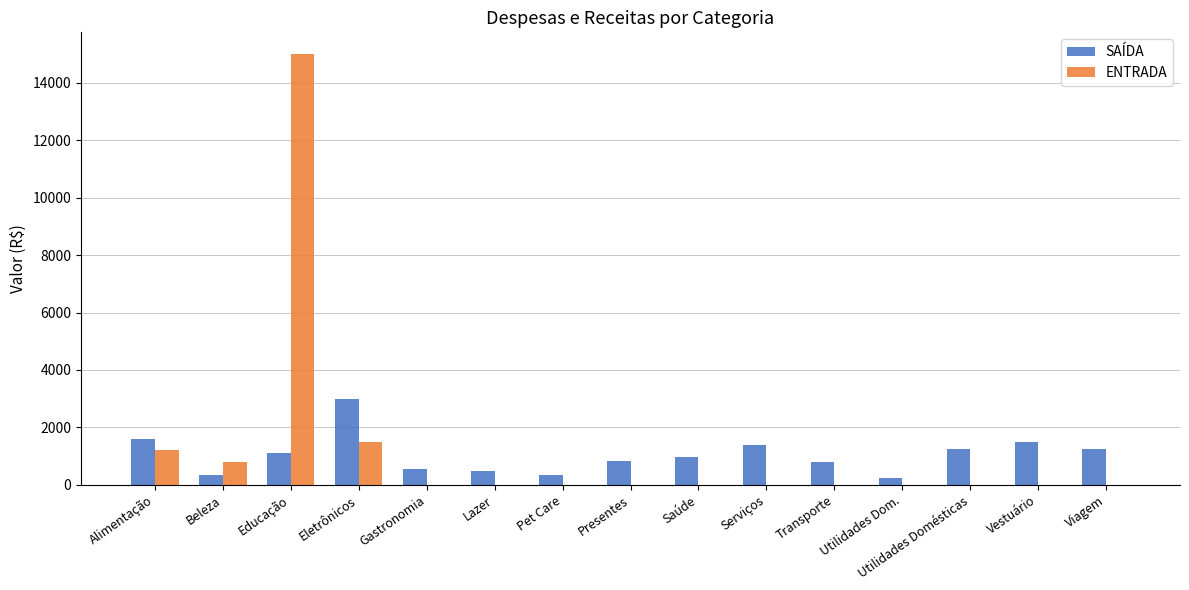

Is the value of ENTRADA at Educação greater than the value of SAÍDA at Utilidades Domésticas?

Yes